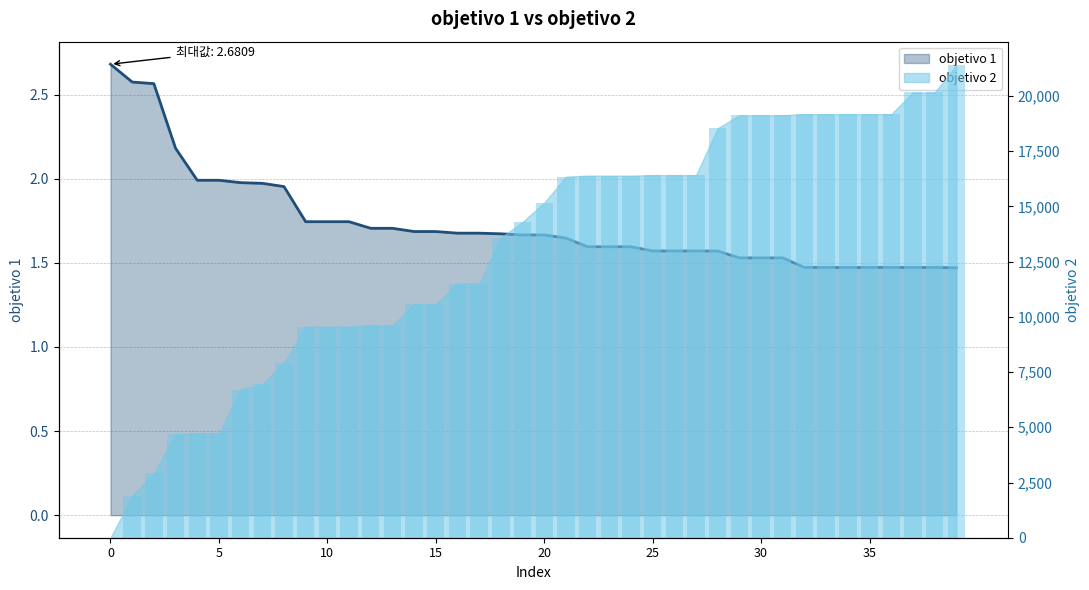

What is the label of the 12th bar from the right?

28